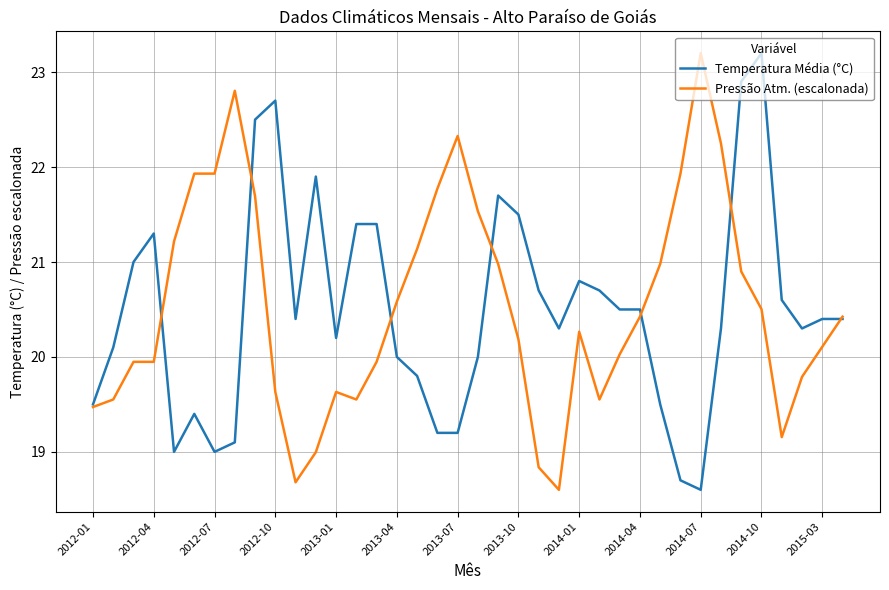

What is the minimum value shown in the chart?

18.6